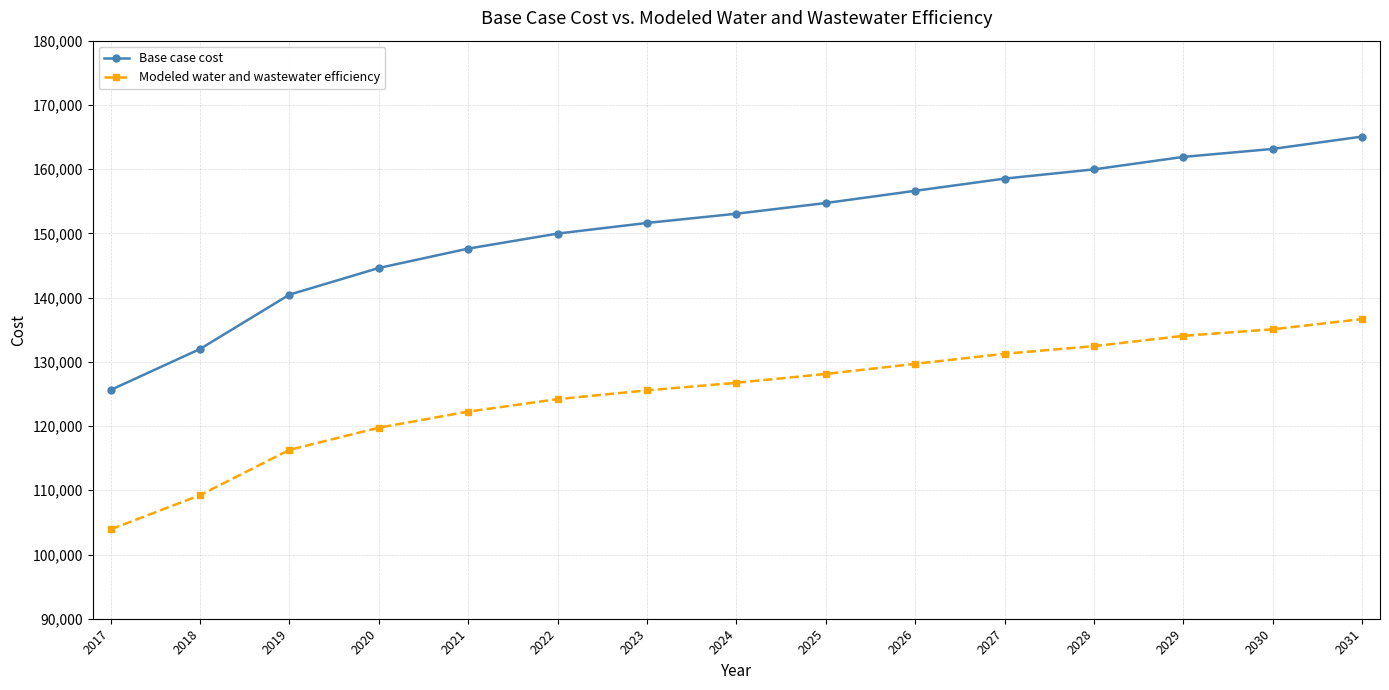

List the labels in order of Modeled water and wastewater efficiency value, smallest first.

2017, 2018, 2019, 2020, 2021, 2022, 2023, 2024, 2025, 2026, 2027, 2028, 2029, 2030, 2031